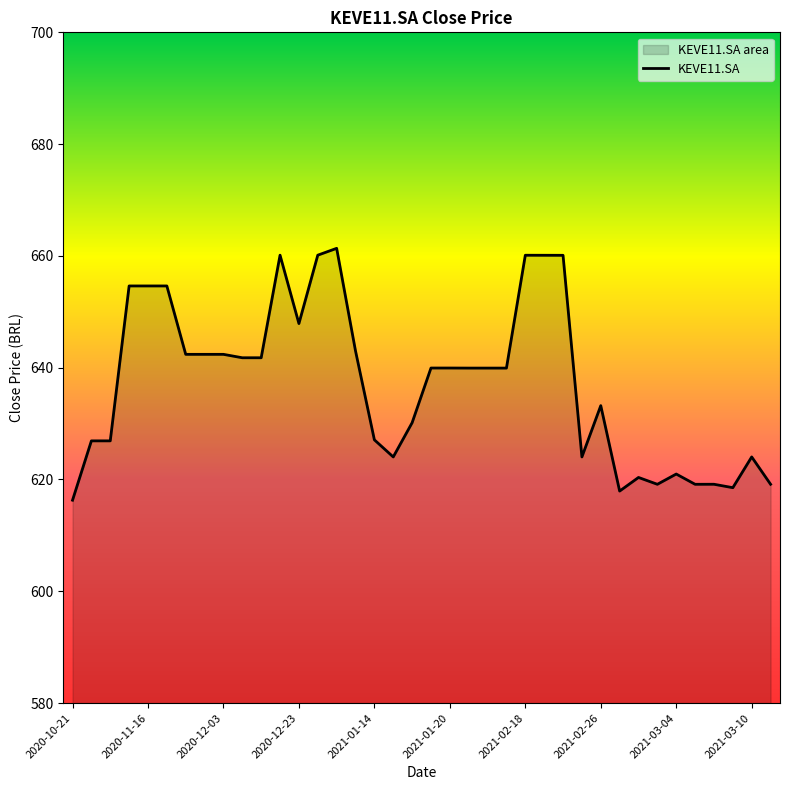

What is the difference between the second highest and second lowest values?

42.2